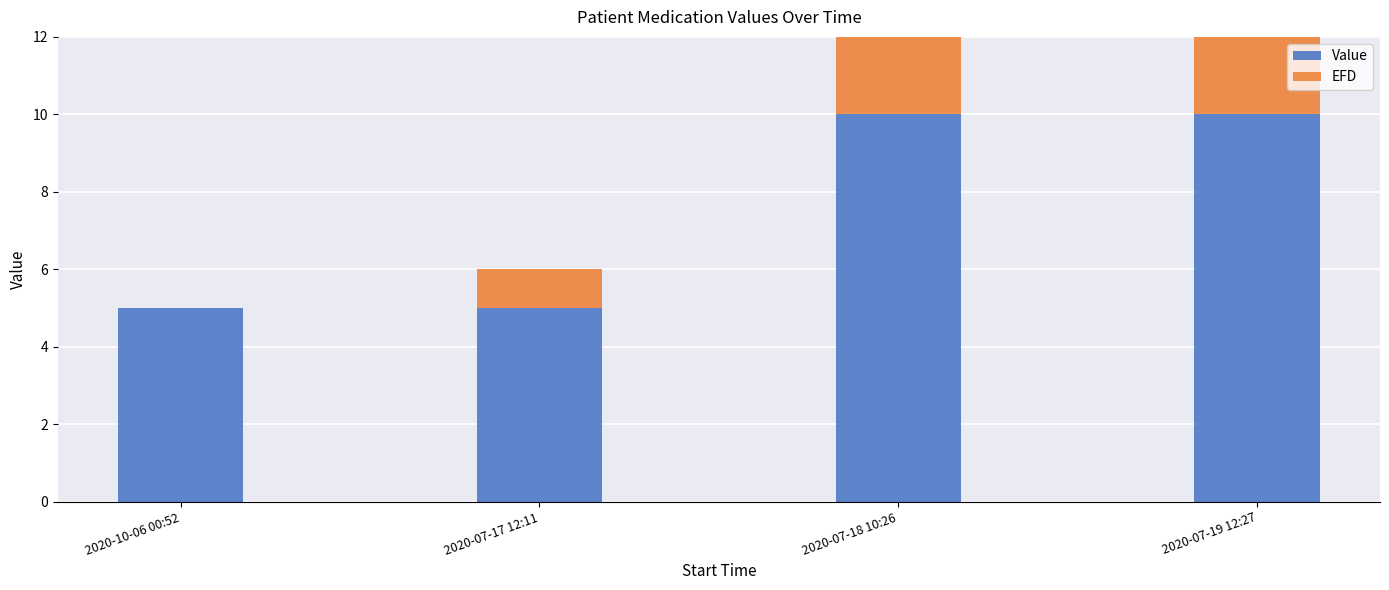

Reading left to right, what are the values for Value?

2020-10-06 00:52=5	2020-07-17 12:11=5	2020-07-18 10:26=10	2020-07-19 12:27=10